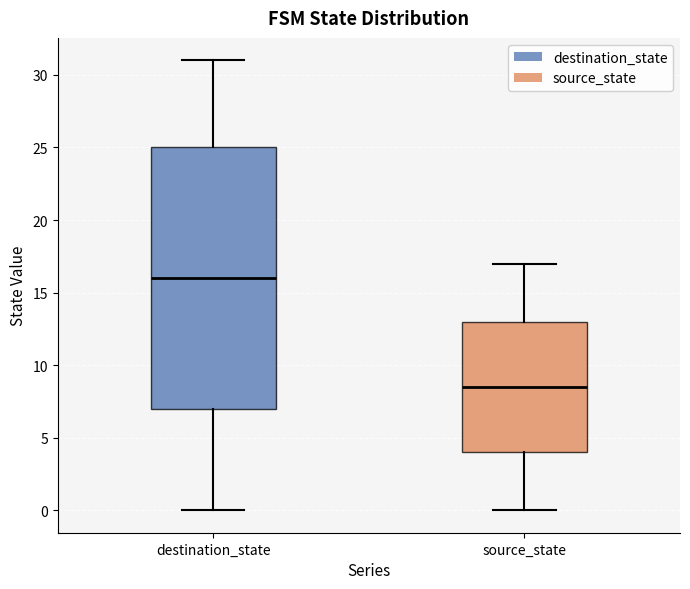

Reading left to right, transcribe this box plot: for each box, give where its median line is, the range the box spans, and where its two whiskers end, as read against the y-axis. The values are not printed on the chart, so give them approximately, as read against the axis.

destination_state: median 16.0, box 7.0 to 25.0, whiskers 0.0 to 31.0
source_state: median 8.5, box 4.0 to 13.0, whiskers 0.0 to 17.0